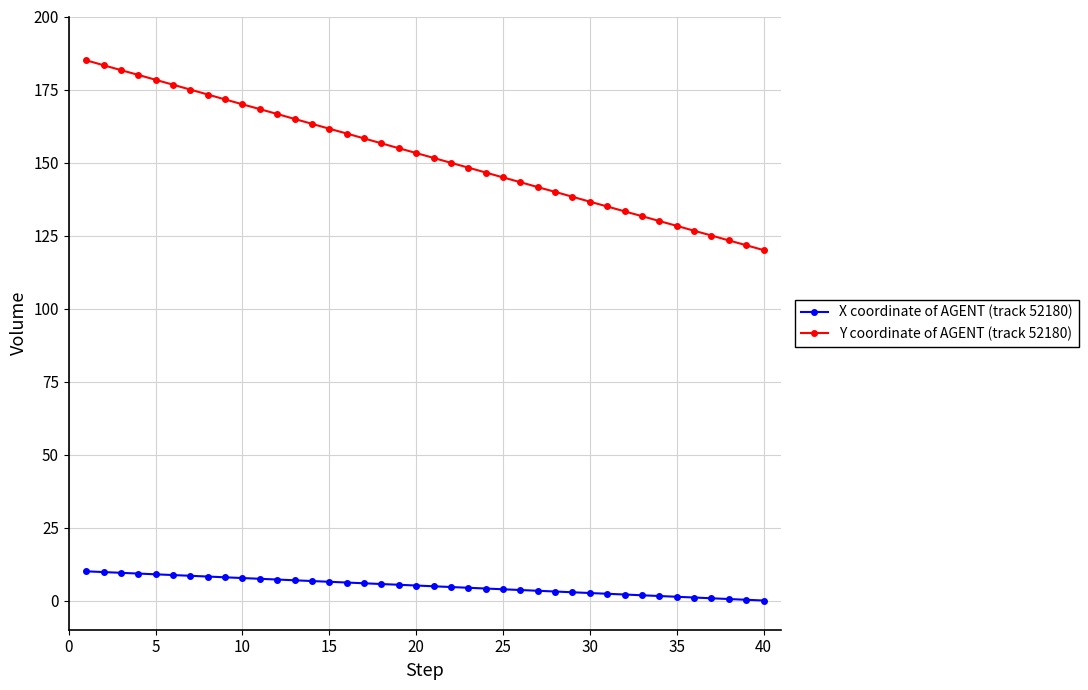

How many lines are shown in the chart?

2